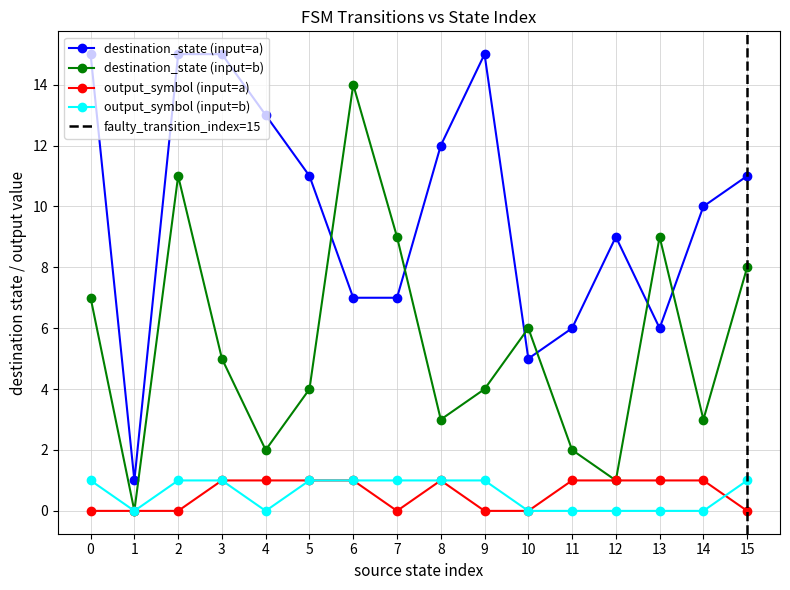

At how many categories does at least one series exceed 12?

6